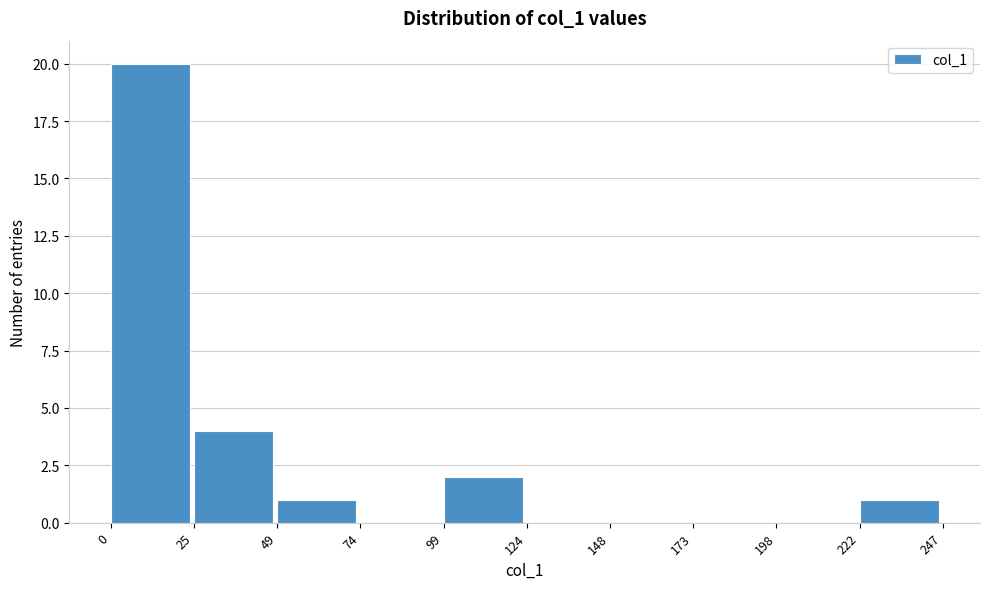

Reading left to right, list every bar in this chart as the range it spans on the x-axis followed by its height. The values are not printed on the chart, so give them approximately, as read against the axis.

0 to 25: 20
25 to 49: 4
49 to 74: 1
74 to 99: 0
99 to 124: 2
124 to 148: 0
148 to 173: 0
173 to 198: 0
198 to 222: 0
222 to 247: 1